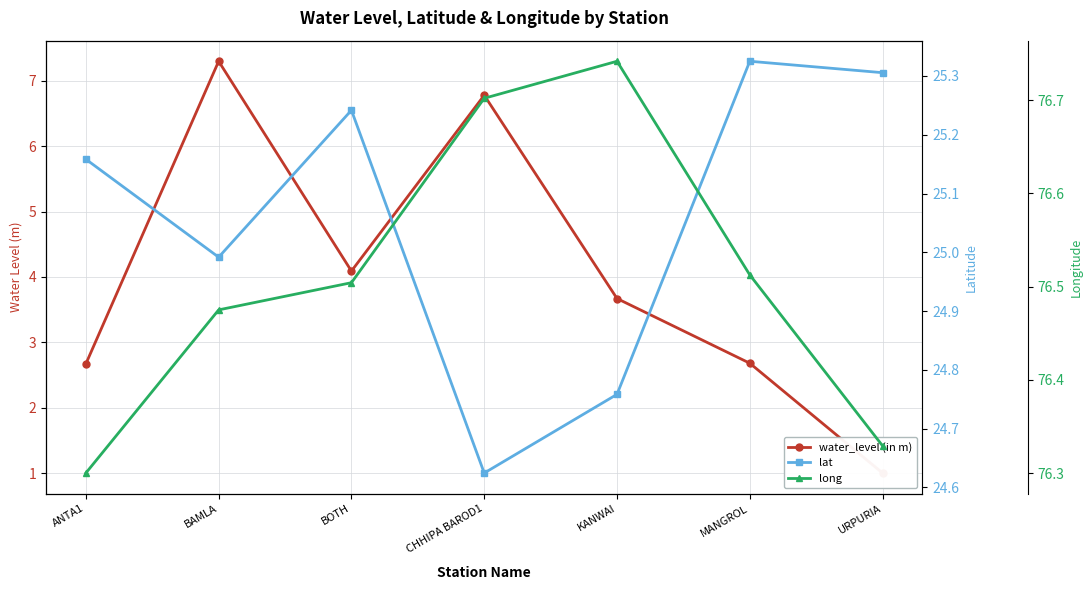

Where does the lat series first go above 25?

ANTA1